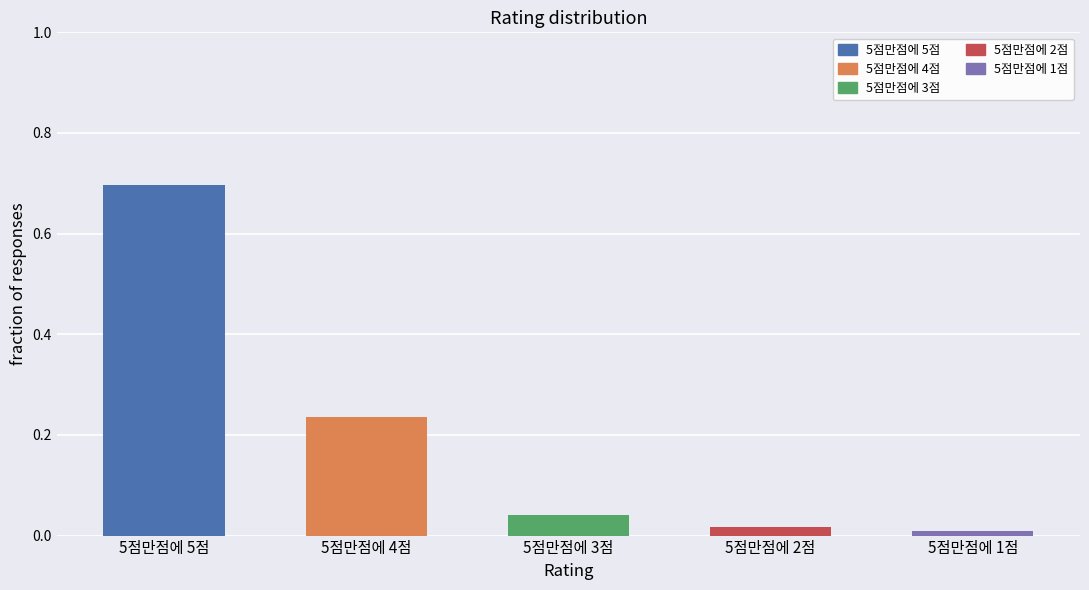

What is the sum of all values?

1.0